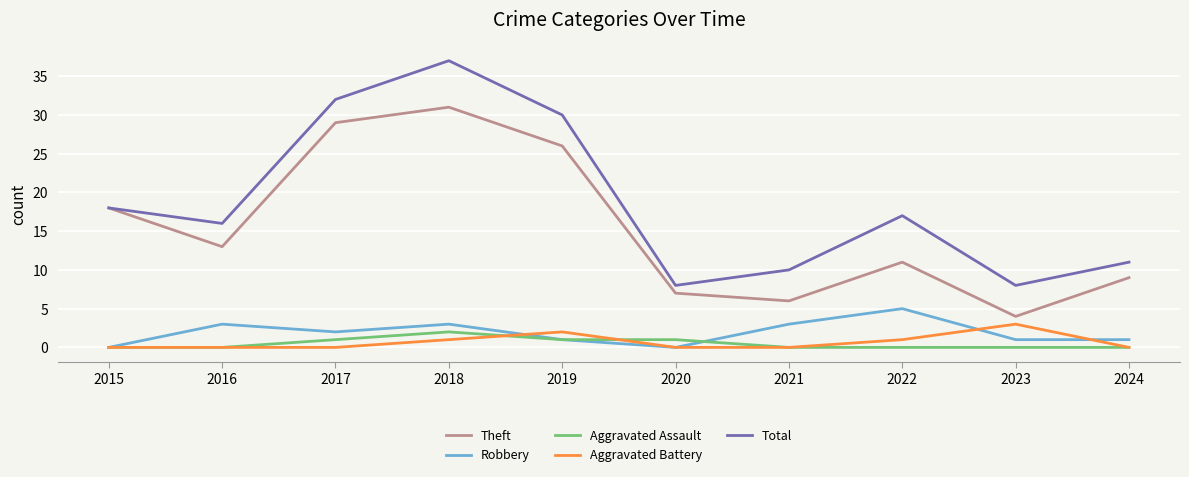

True or false: Total and Aggravated Assault intersect in this chart.

False